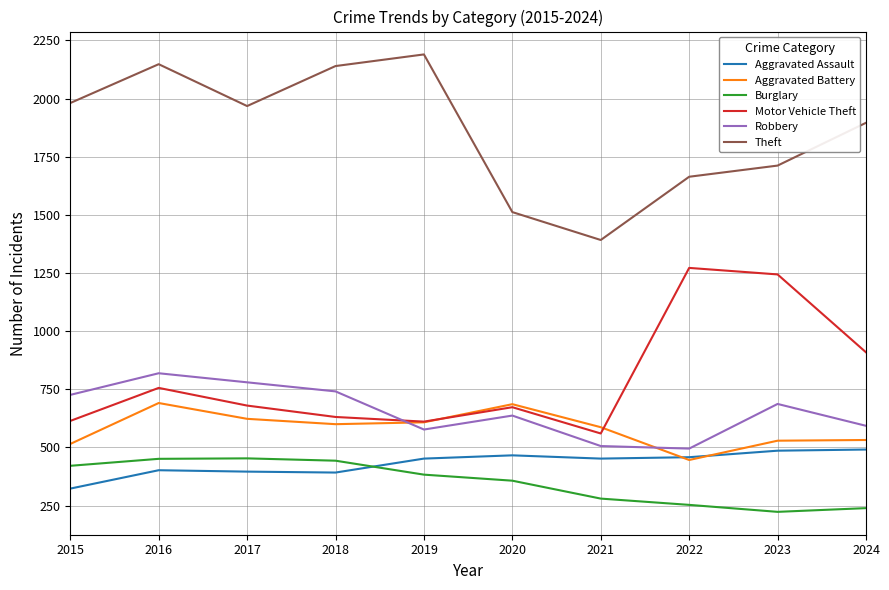

Which series changed the most between 2015 and 2023?

Motor Vehicle Theft